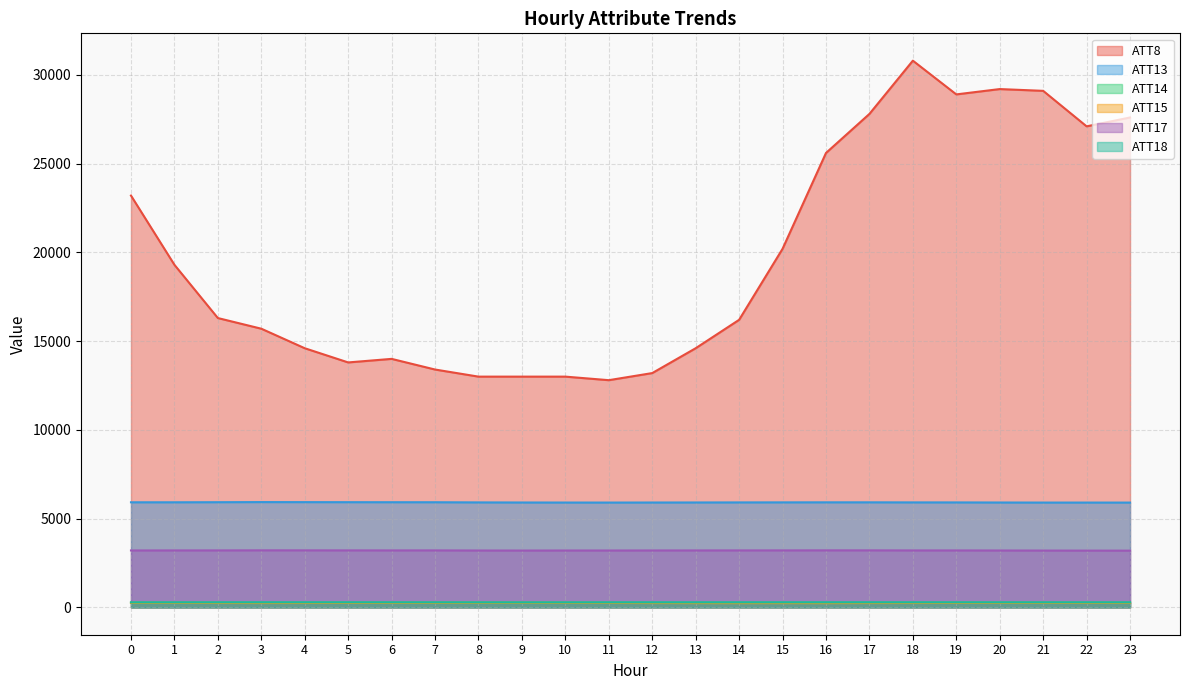

What is the difference between the maximum and minimum values in the ATT13 series?

27.6